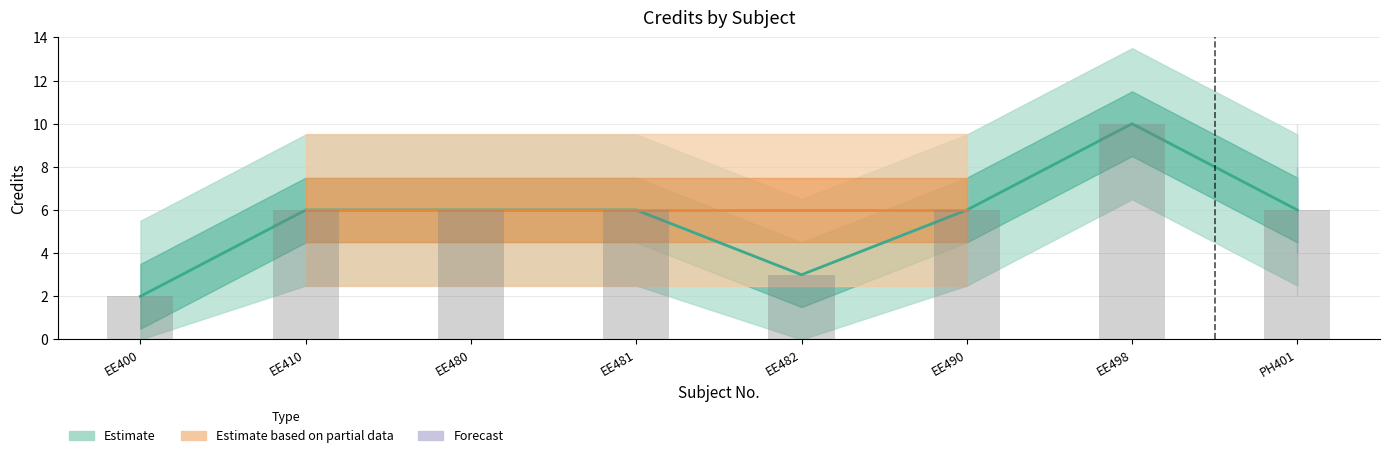

What is the difference between the maximum and second lowest values?

7